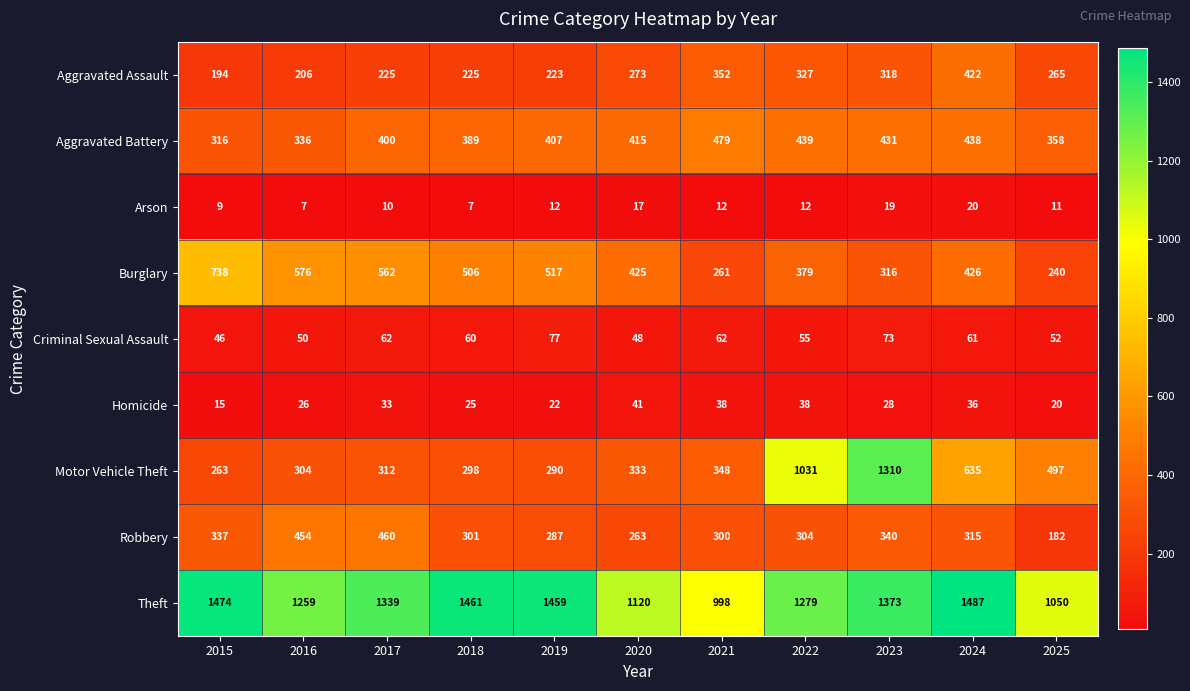

What is the greatest value displayed?

1487